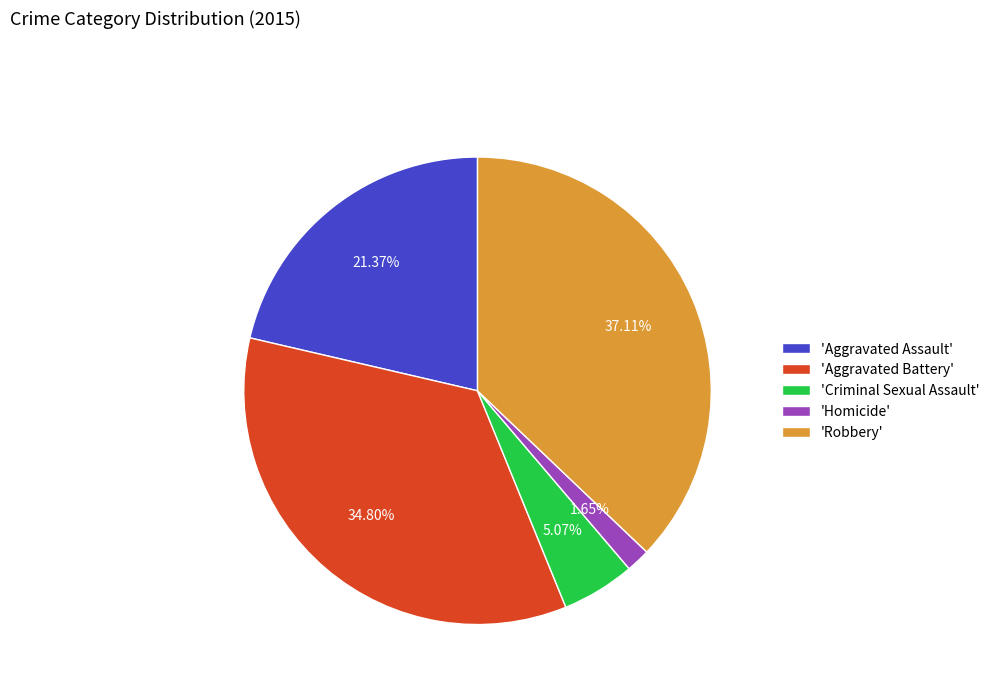

Does 'Robbery' represent more than half of the total?

No